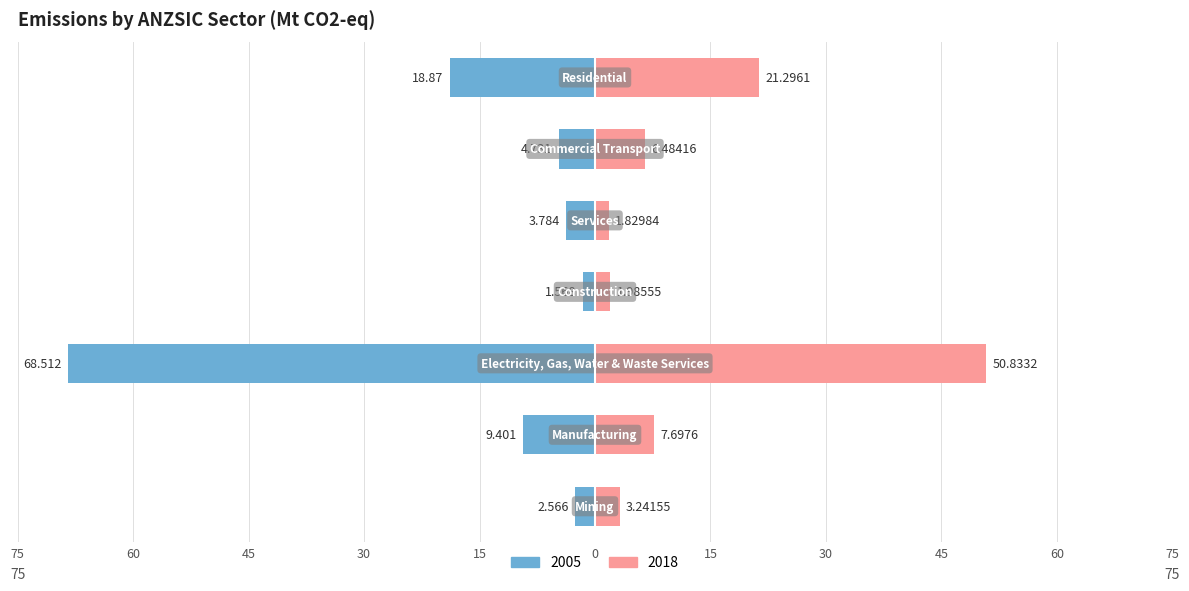

Reading left to right, what are all the values shown in this chart?

2005: -2.6	-9.4	-68.5	-1.6	-3.8	-4.7	-18.9
2018: 3.2	7.7	50.8	2.0	1.8	6.5	21.3